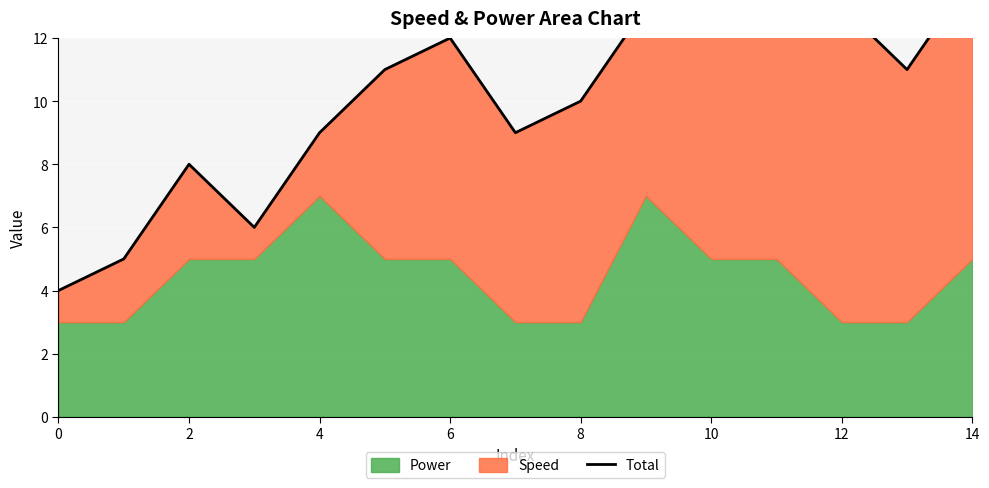

What is the smallest value displayed?

4